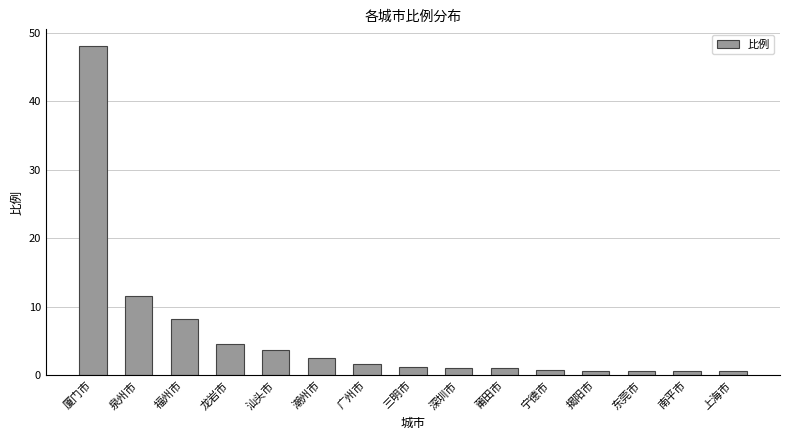

What is the difference between the second highest and second lowest values?

10.9